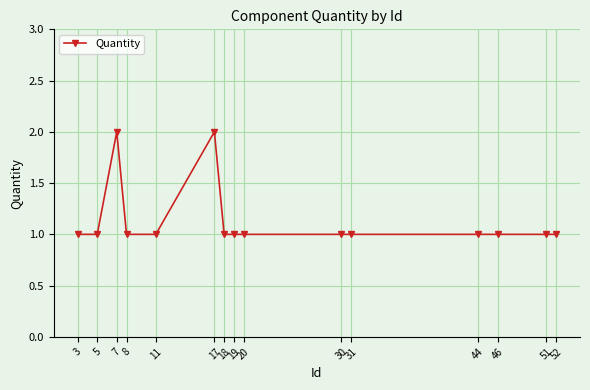

How many lines are shown in the chart?

1